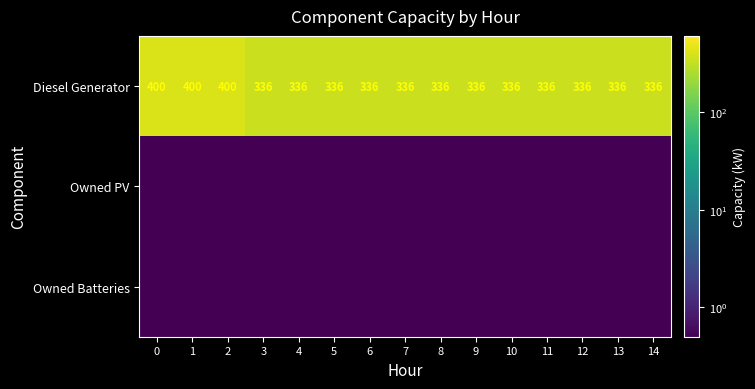

What is the difference between the second highest and minimum values in the Diesel Generator series?

64.0